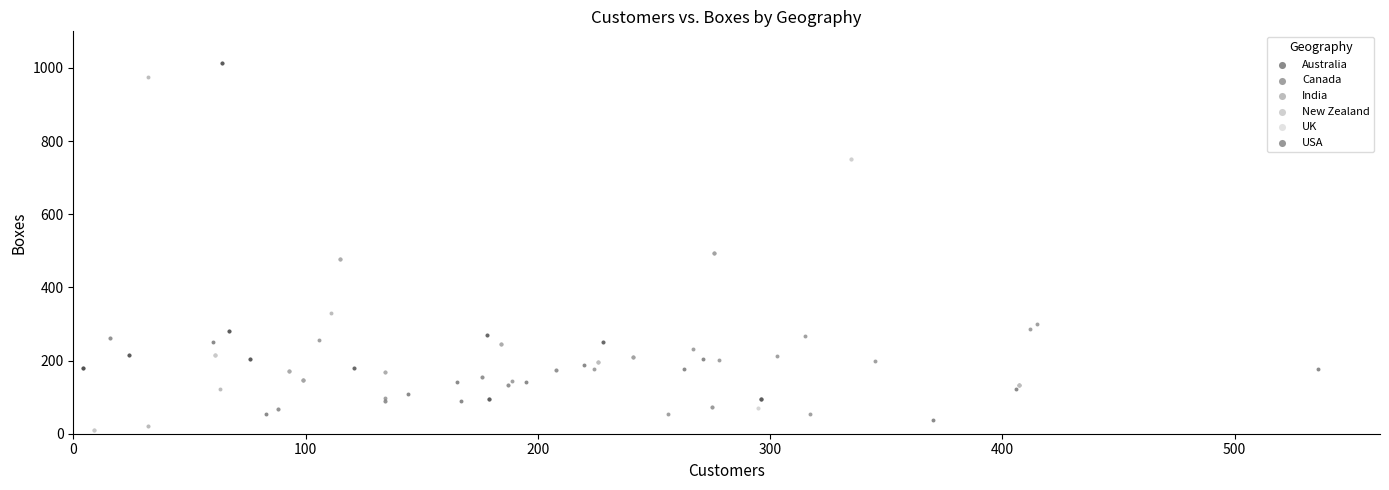

Which series has the widest spread of Y values?

India